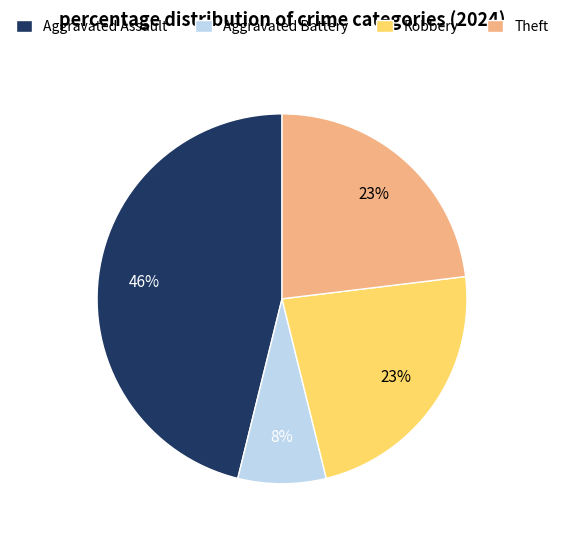

Is Theft the majority of the pie?

No